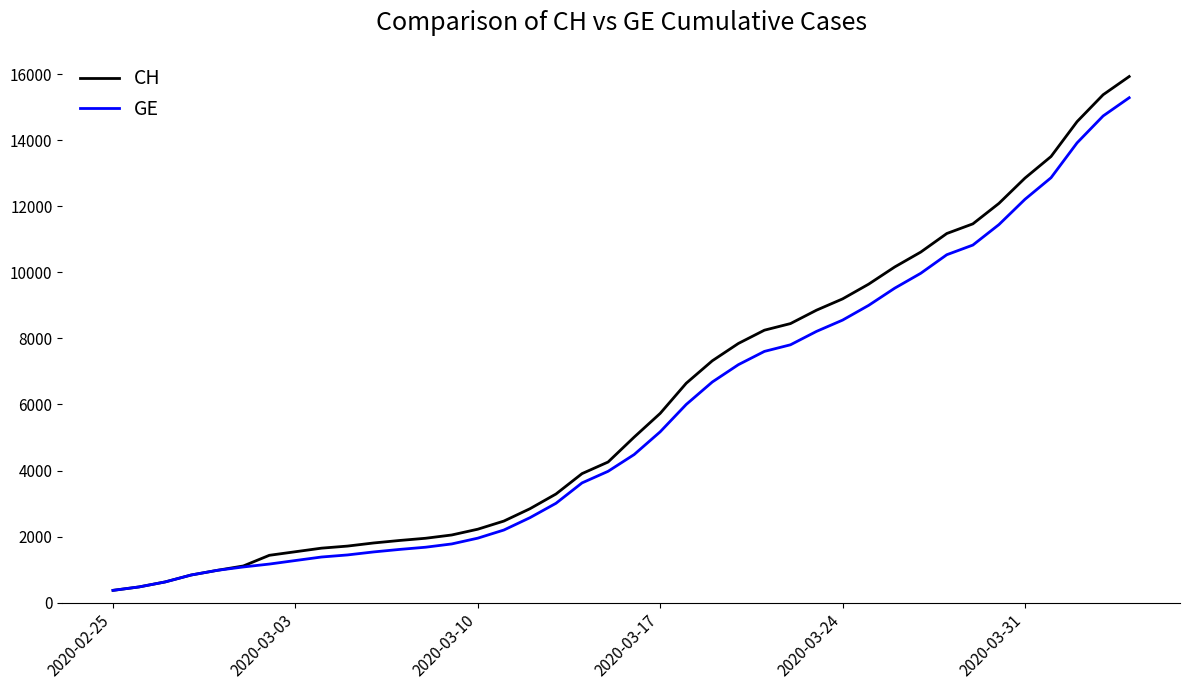

What is the minimum value for CH?

375